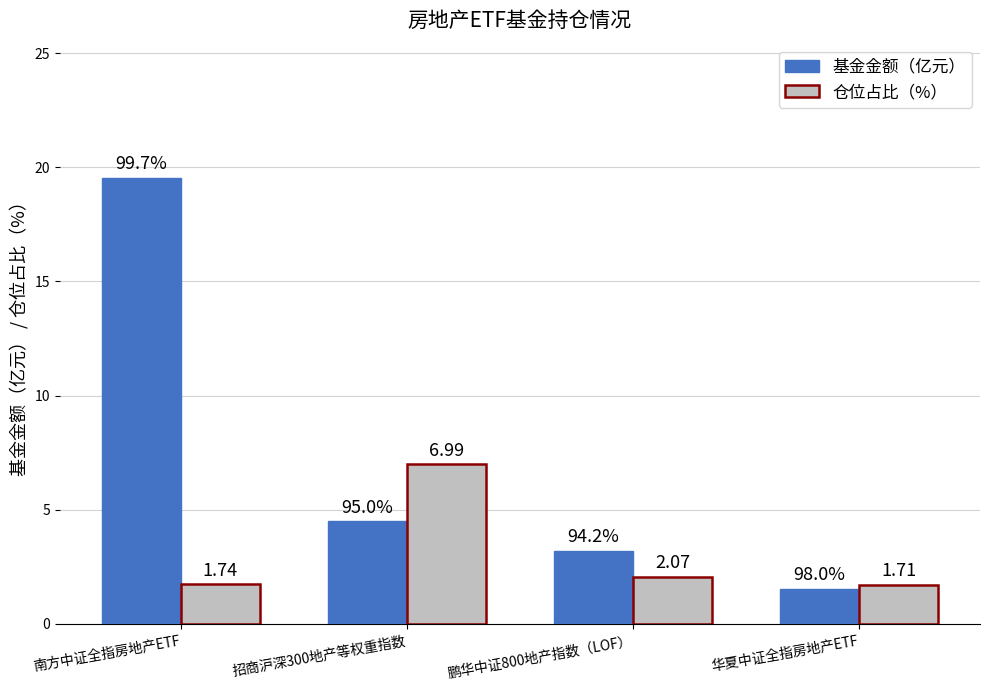

What is the total value across all series at 南方中证全指房地产ETF?

21.3